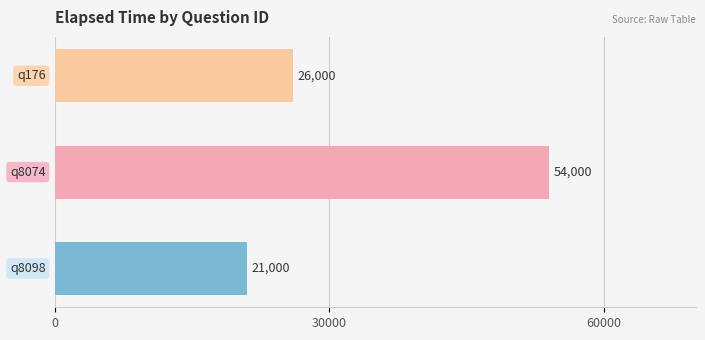

How many distinct data groups are displayed?

1